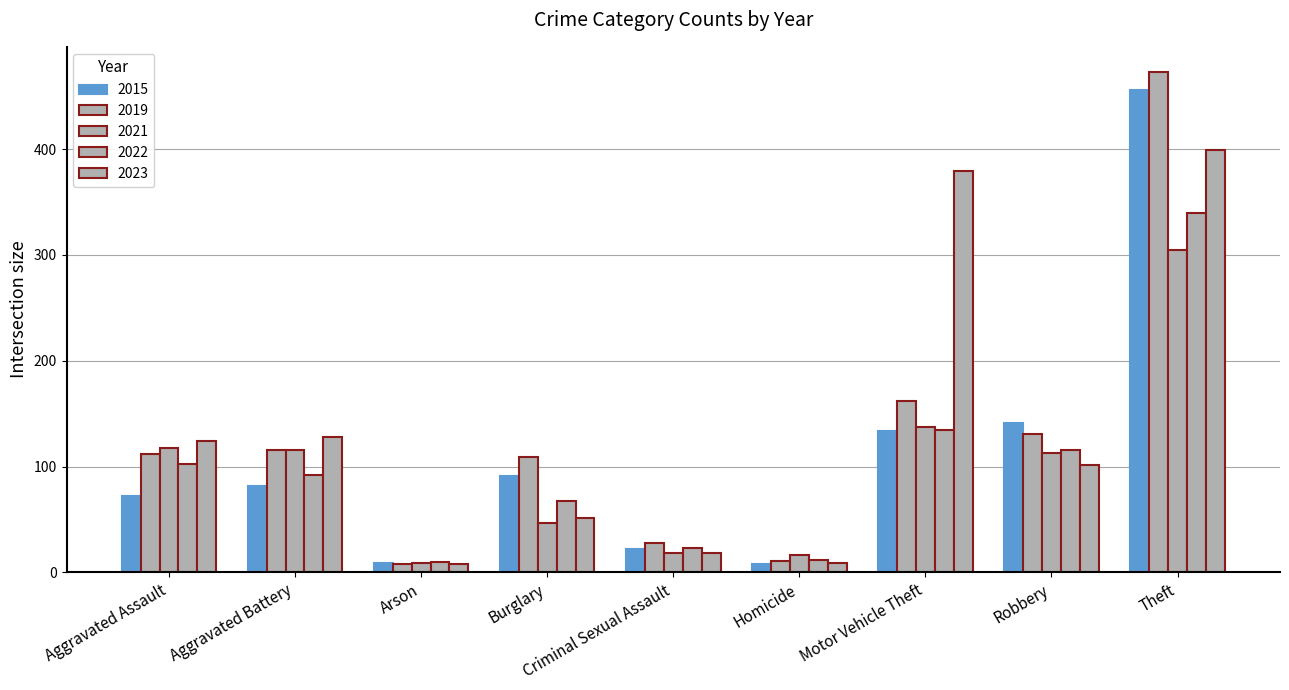

True or false: 2023 has a value of 399 at Theft.

True